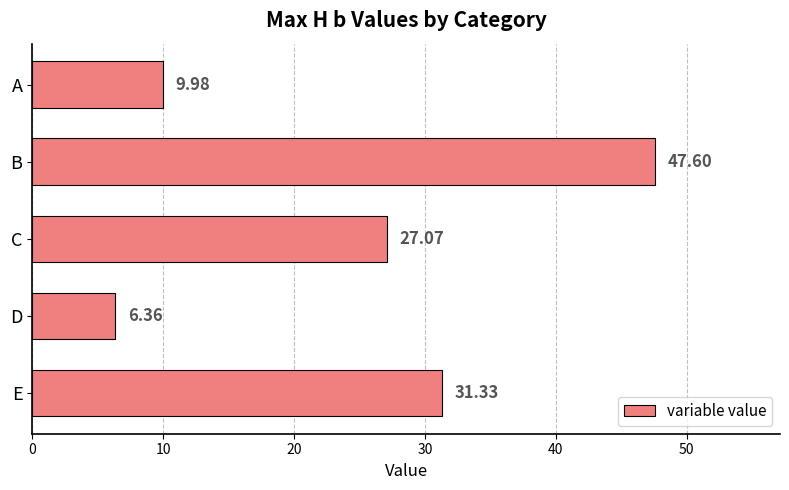

At which label is the value closest to 26?

C